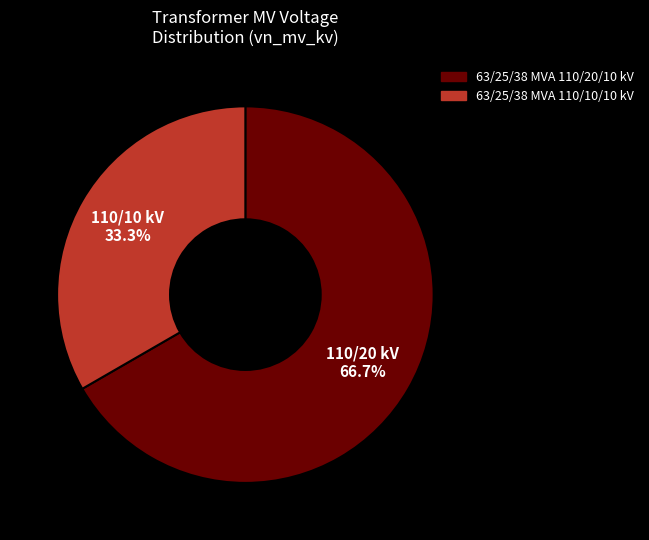

Is it true that 63/25/38 MVA 110/20/10 kV is 67% of the pie?

True